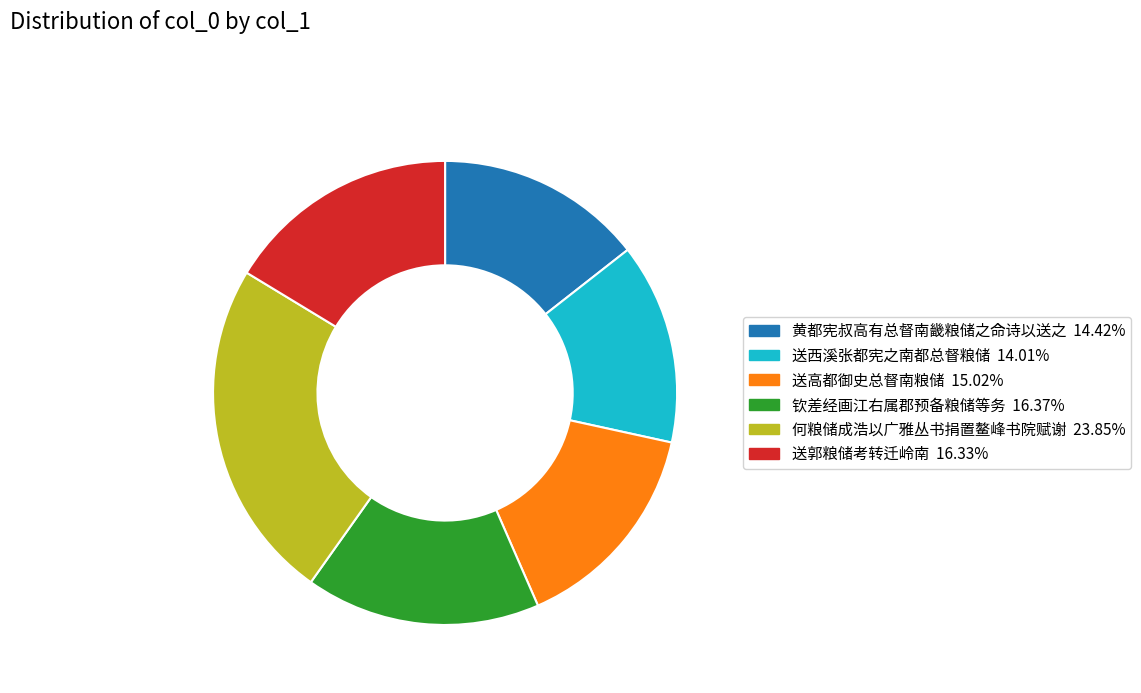

Which slice is the largest?

何粮储成浩以广雅丛书捐置鳌峰书院赋谢